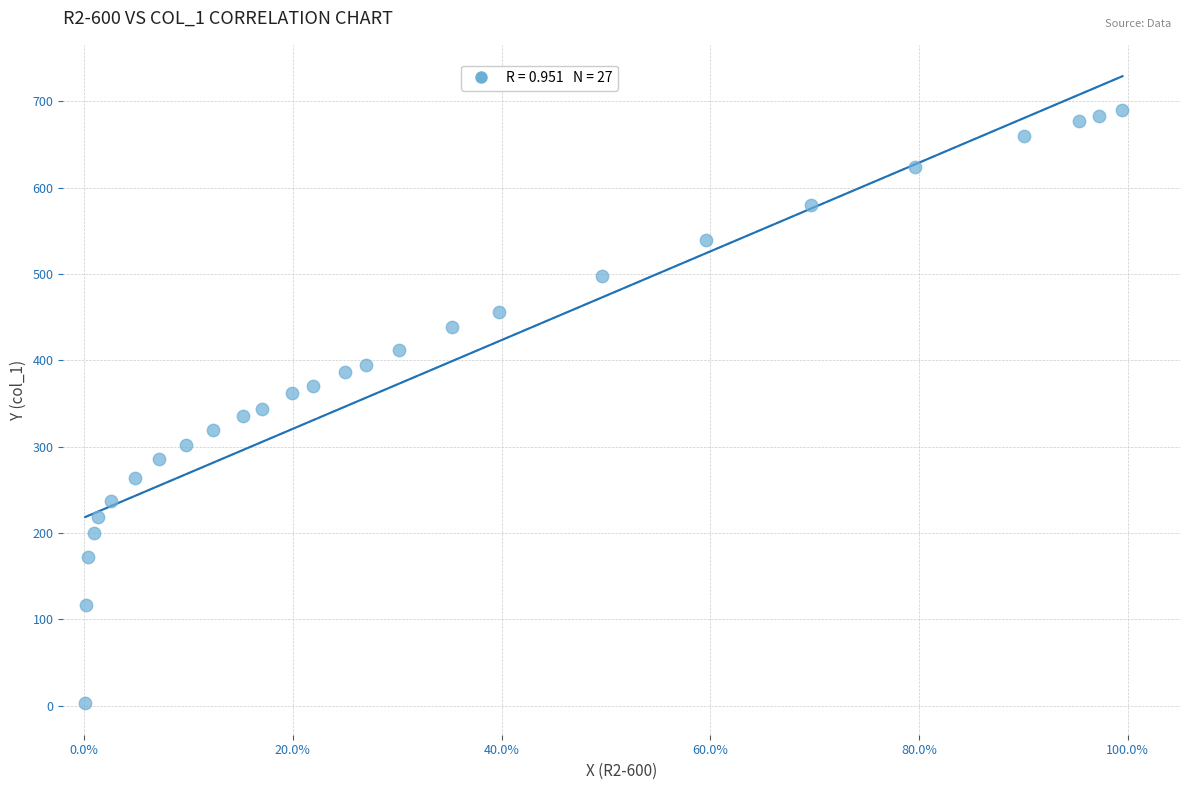

What is the range of Y values (max minus min)?

687.8